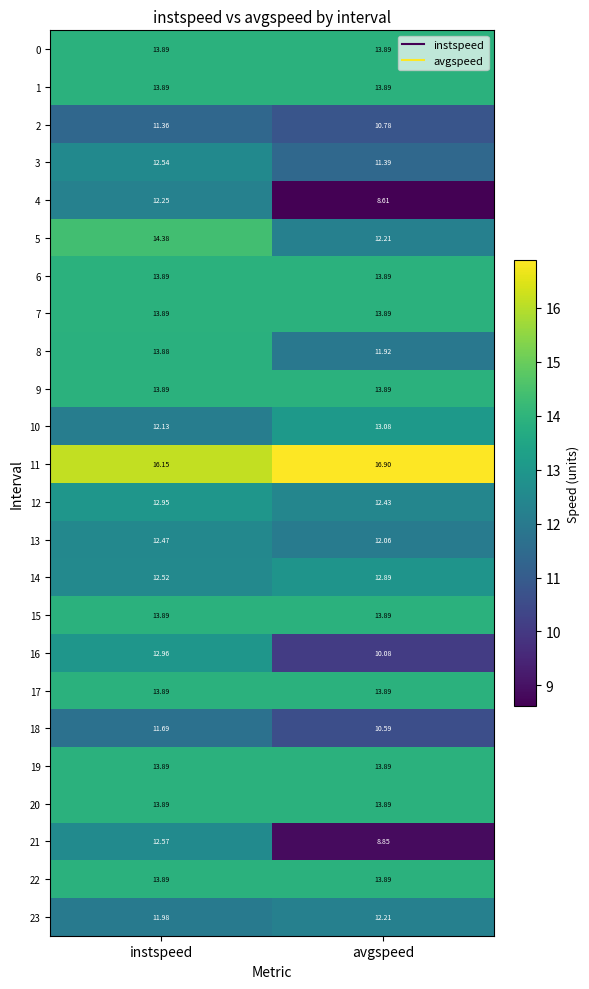

At which label does 21 first exceed 12?

instspeed